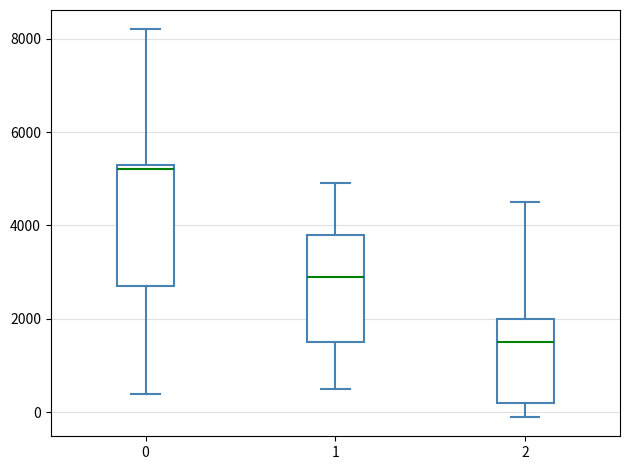

Which box has the lowest median line?

2